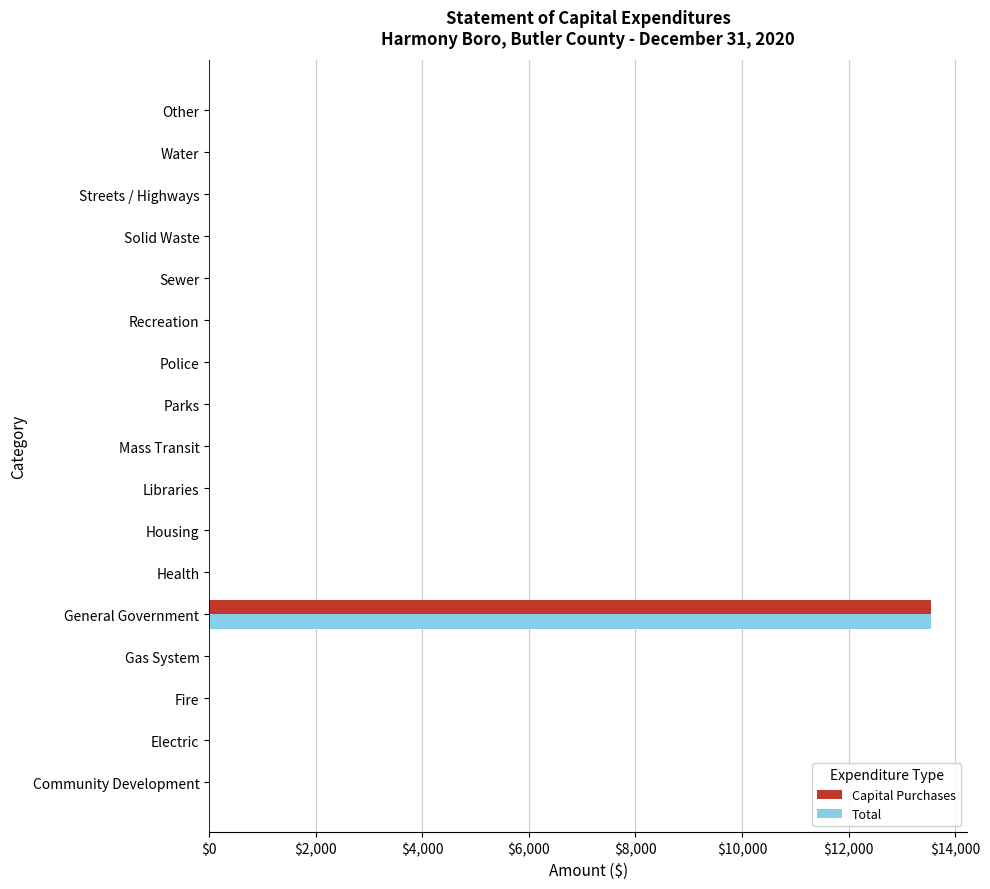

The value of Capital Purchases at Water is 0. True or false?

True